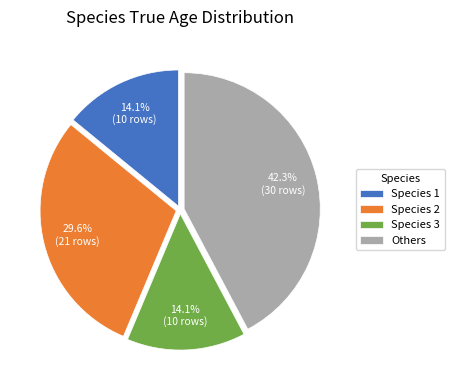

What percentage is NOT represented by Species 3?

85.9%